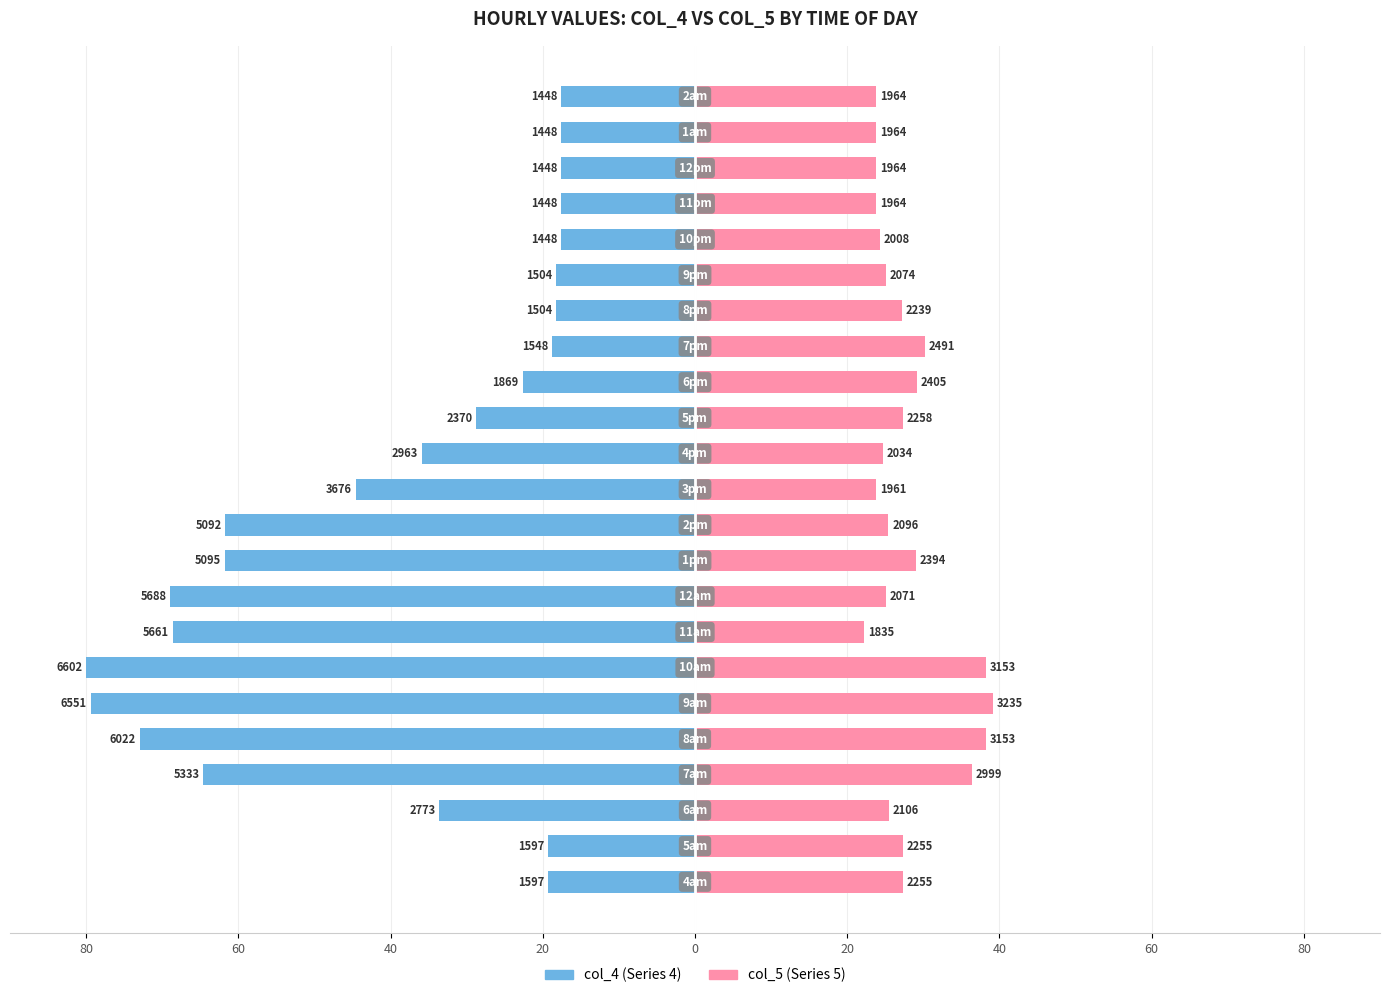

Is it true that col_5 equals 36.3 at 20?

True